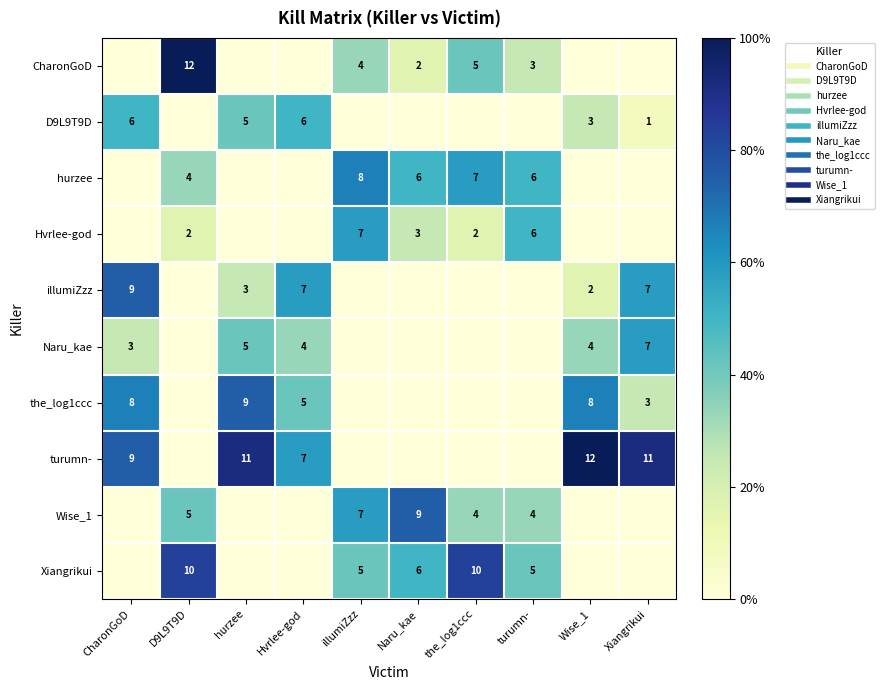

What is the highest value of the Hvrlee-god series?

7